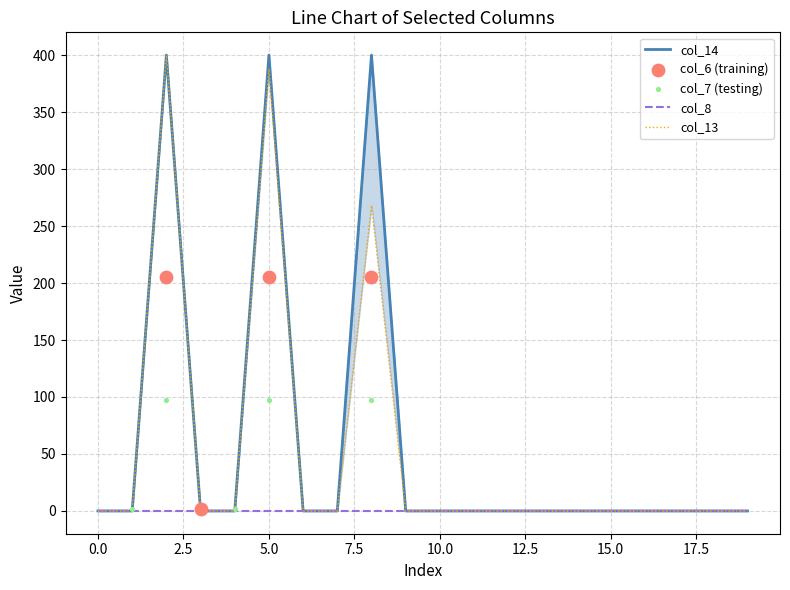

Which series has the widest spread of Y values?

col_14